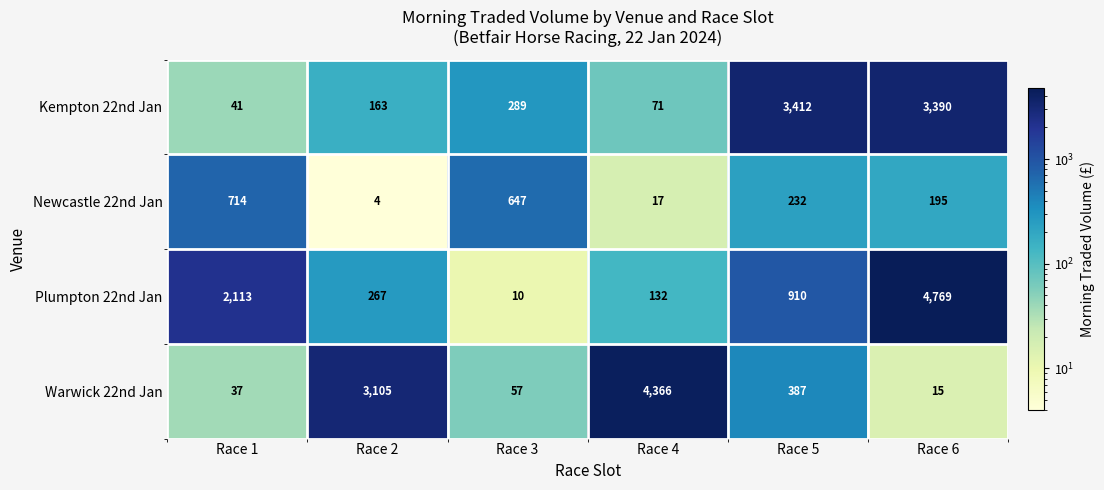

What is the spread (max minus min) of values at Race 6?

4754